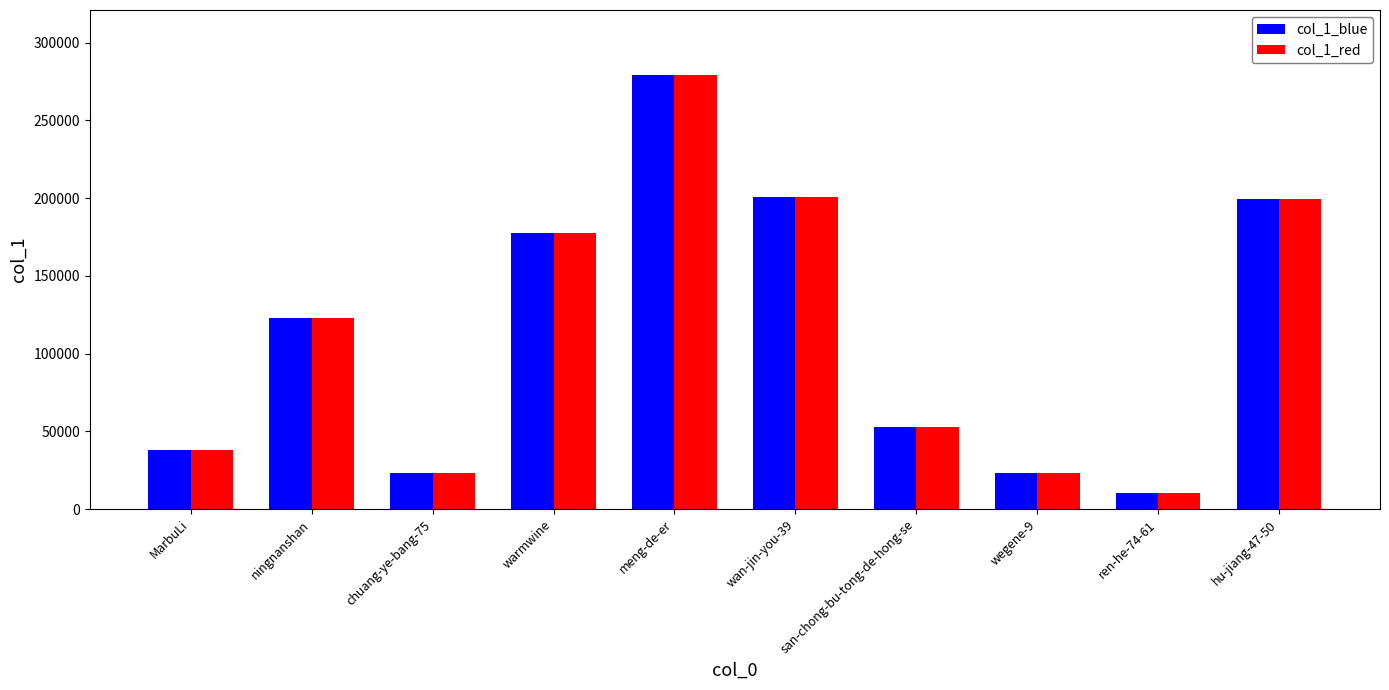

Is it true that col_1_blue equals 122864 at ningnanshan?

True